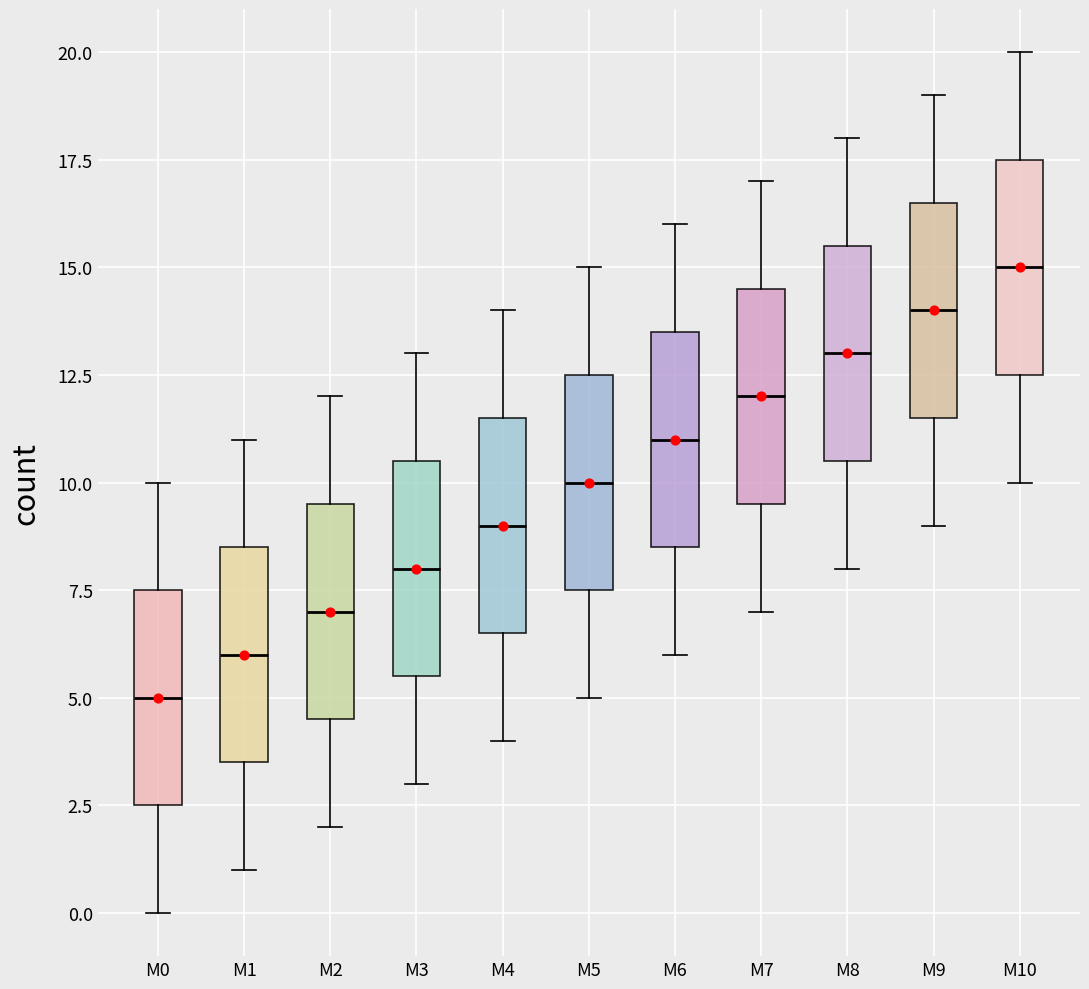

Reading left to right, read every box against the y-axis: the position of its median line, the range the box covers, and the ends of its whiskers. The values are not printed on the chart, so give them approximately, as read against the axis.

M0: median 5.0, box 2.5 to 7.5, whiskers 0.0 to 10.0
M1: median 6.0, box 3.5 to 8.5, whiskers 1.0 to 11.0
M2: median 7.0, box 4.5 to 9.5, whiskers 2.0 to 12.0
M3: median 8.0, box 5.5 to 10.5, whiskers 3.0 to 13.0
M4: median 9.0, box 6.5 to 11.5, whiskers 4.0 to 14.0
M5: median 10.0, box 7.5 to 12.5, whiskers 5.0 to 15.0
M6: median 11.0, box 8.5 to 13.5, whiskers 6.0 to 16.0
M7: median 12.0, box 9.5 to 14.5, whiskers 7.0 to 17.0
M8: median 13.0, box 10.5 to 15.5, whiskers 8.0 to 18.0
M9: median 14.0, box 11.5 to 16.5, whiskers 9.0 to 19.0
M10: median 15.0, box 12.5 to 17.5, whiskers 10.0 to 20.0